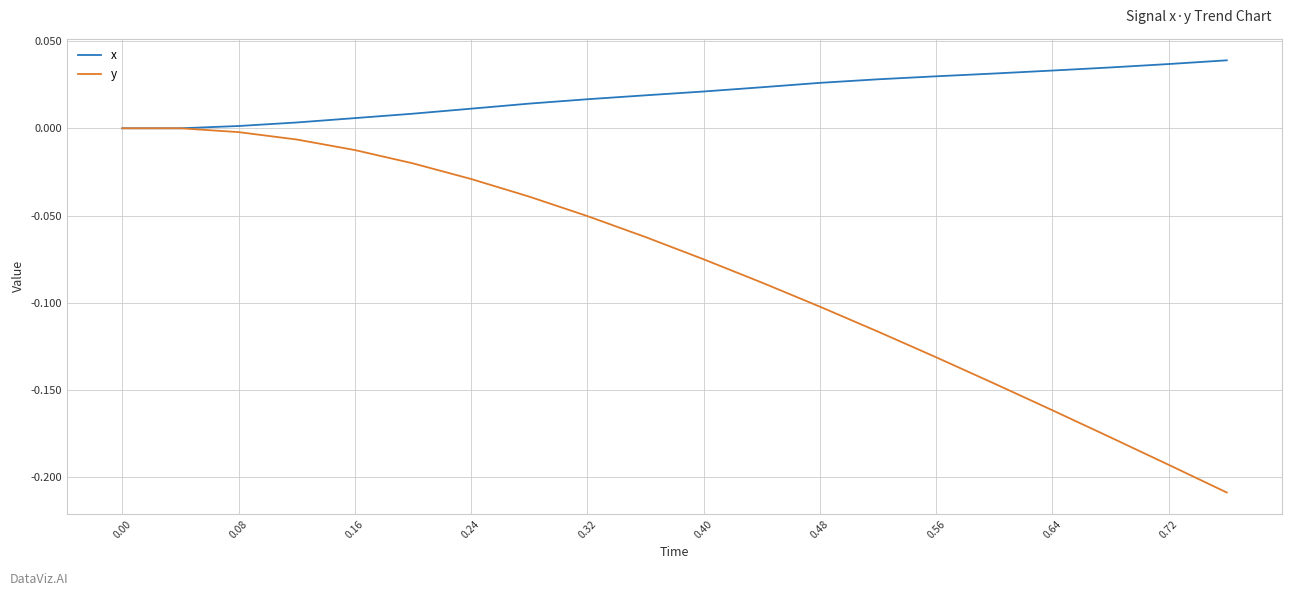

List the series in order of their overall mean, highest first.

x, y